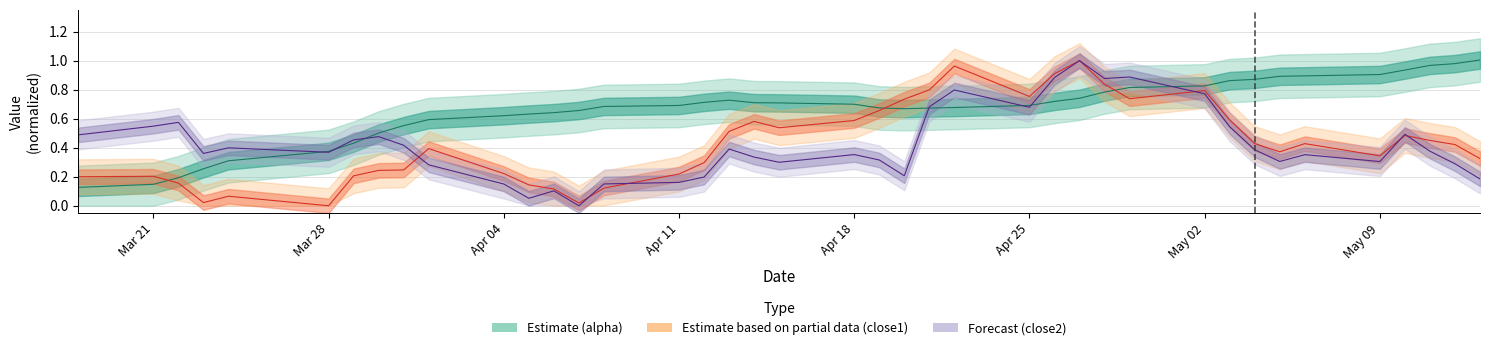

Does the chart display data point markers on the line(s)?

No